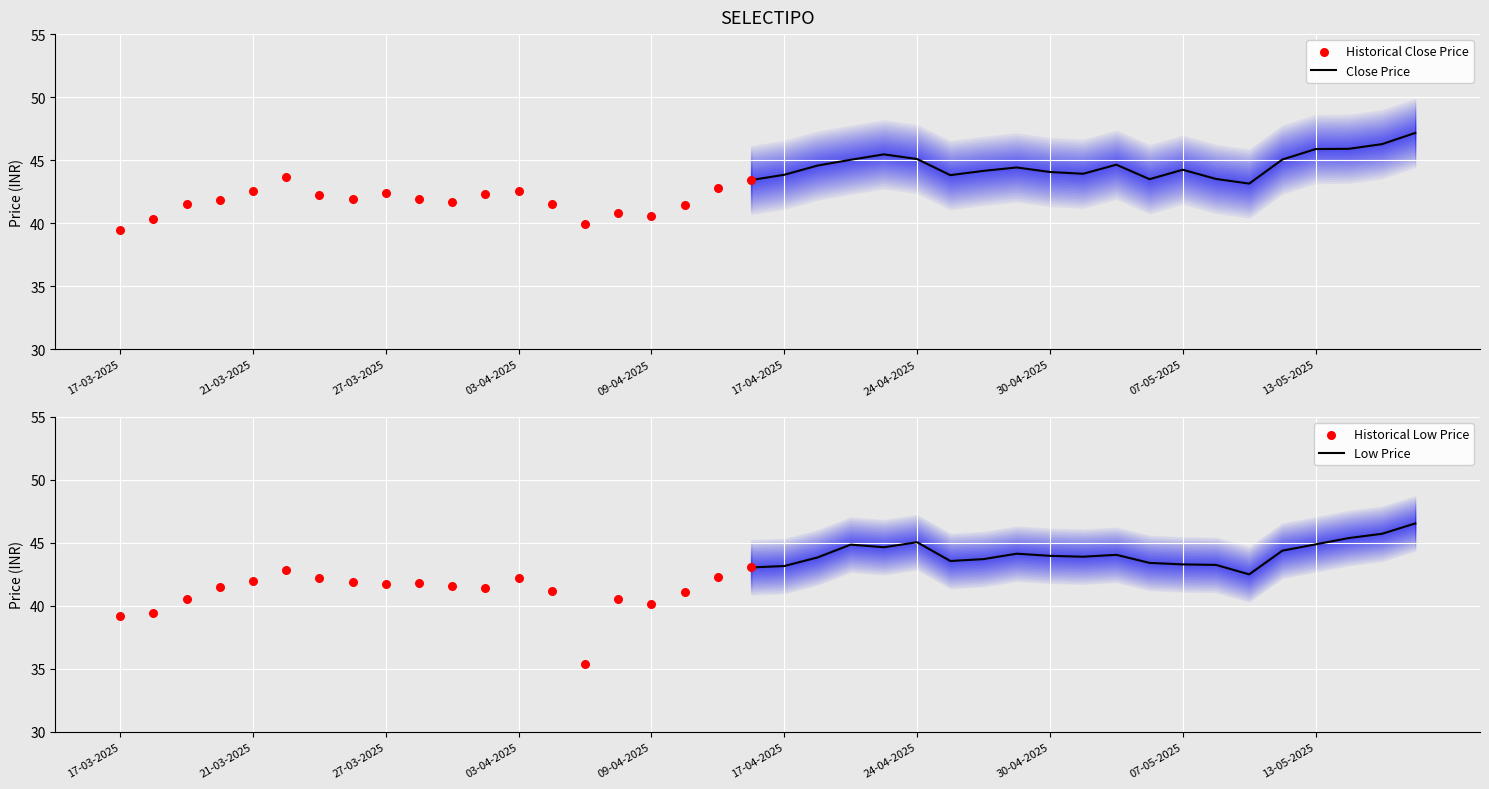

Which series contains the lowest Y value?

LOW_PRICE